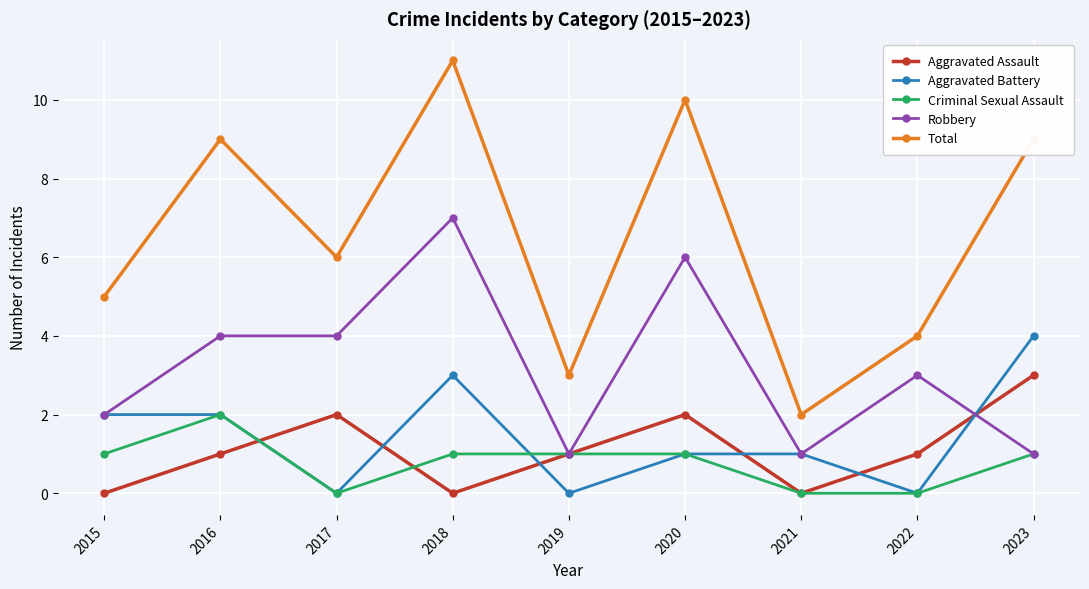

What is the value of the Total point at the 4th from the left?

11